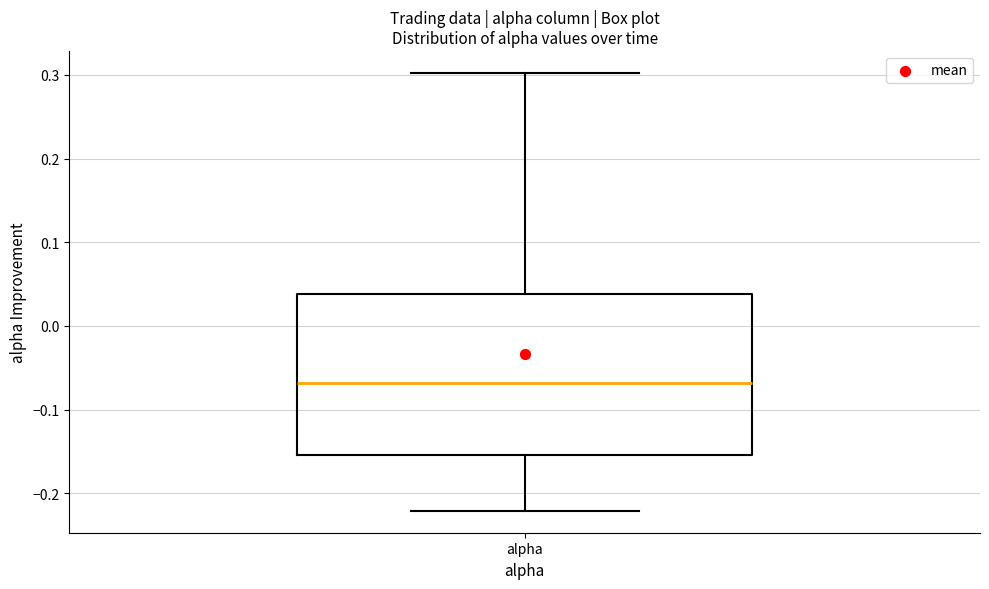

Transcribe this box plot: give where the median line is, the range the box spans, and where the two whiskers end, as read against the y-axis. The values are not printed on the chart, so give them approximately, as read against the axis.

median -0.07, box -0.15 to 0.04, whiskers -0.22 to 0.30